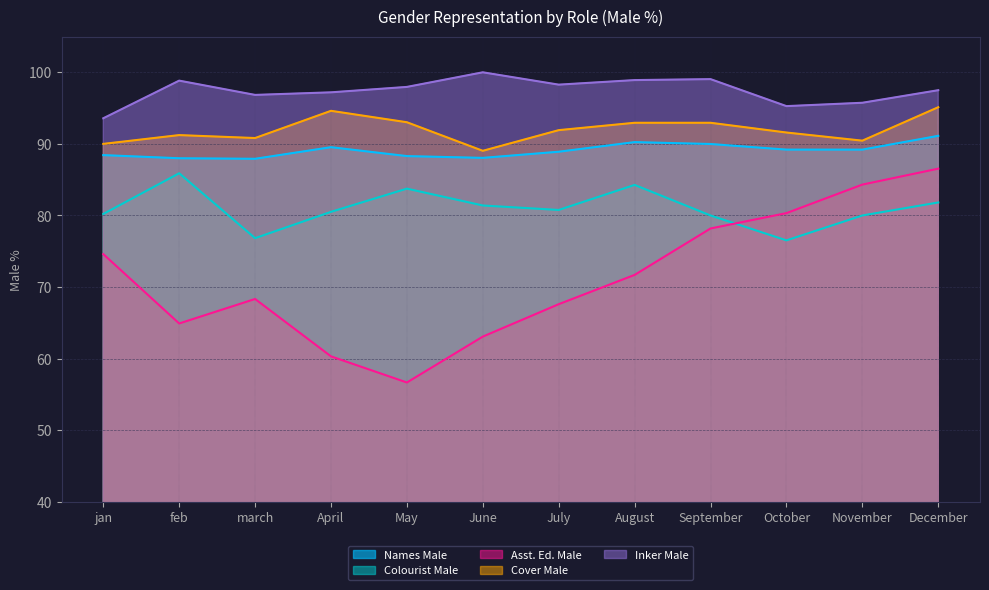

The Asst. Ed. Male series shows 129.9 at October. True or false?

False